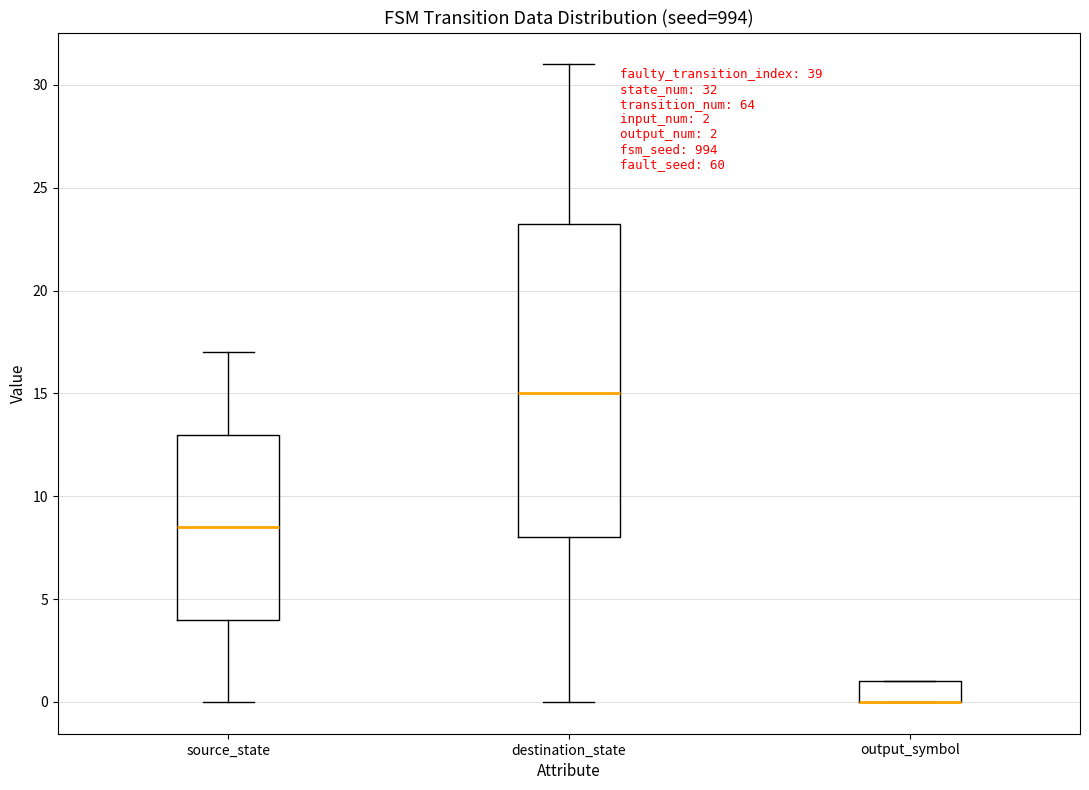

Comparing the boxes themselves (not the whiskers), which one is the tallest?

destination_state